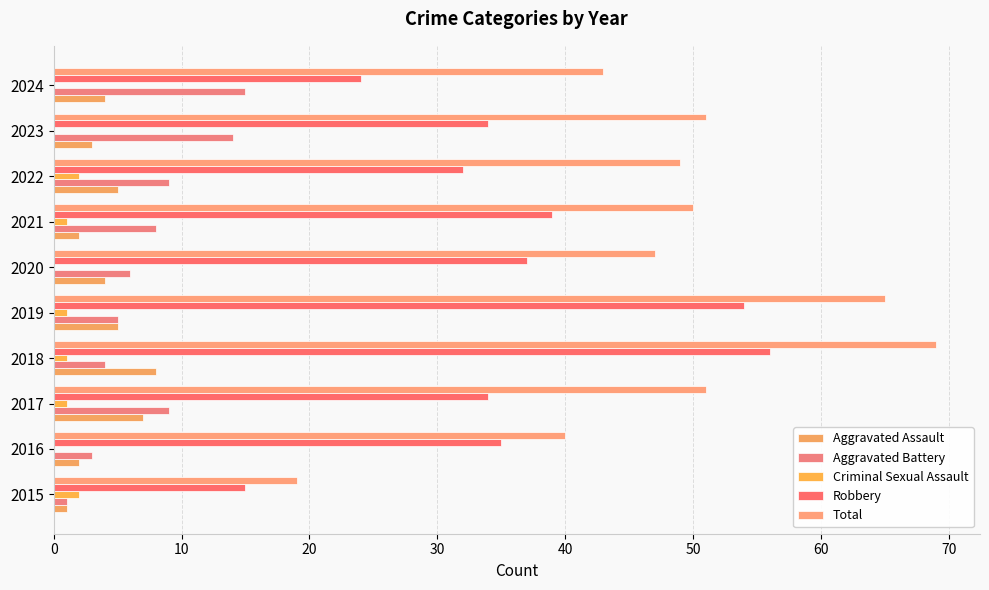

Which series has the largest range (max minus min)?

Total